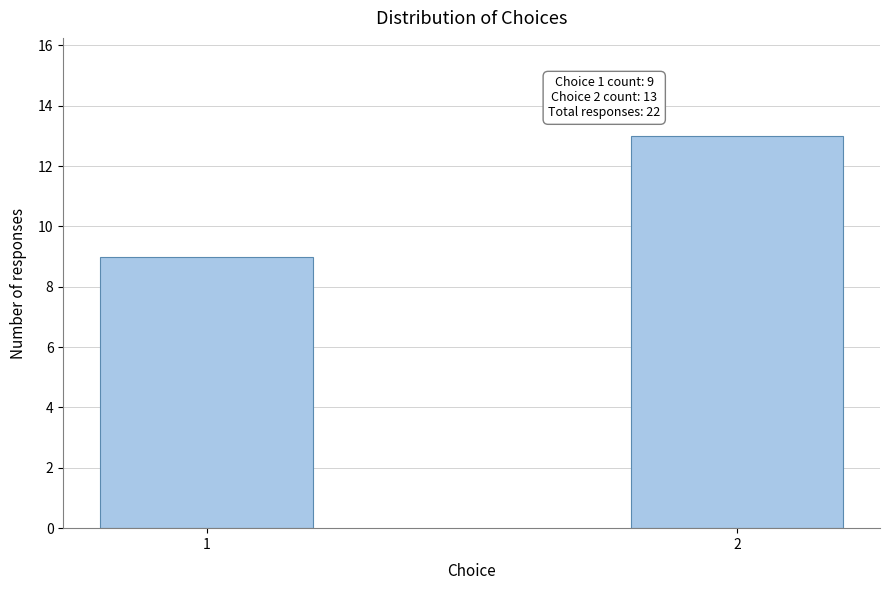

Reading right to left, transcribe all the data shown in this chart.

2=13	1=9